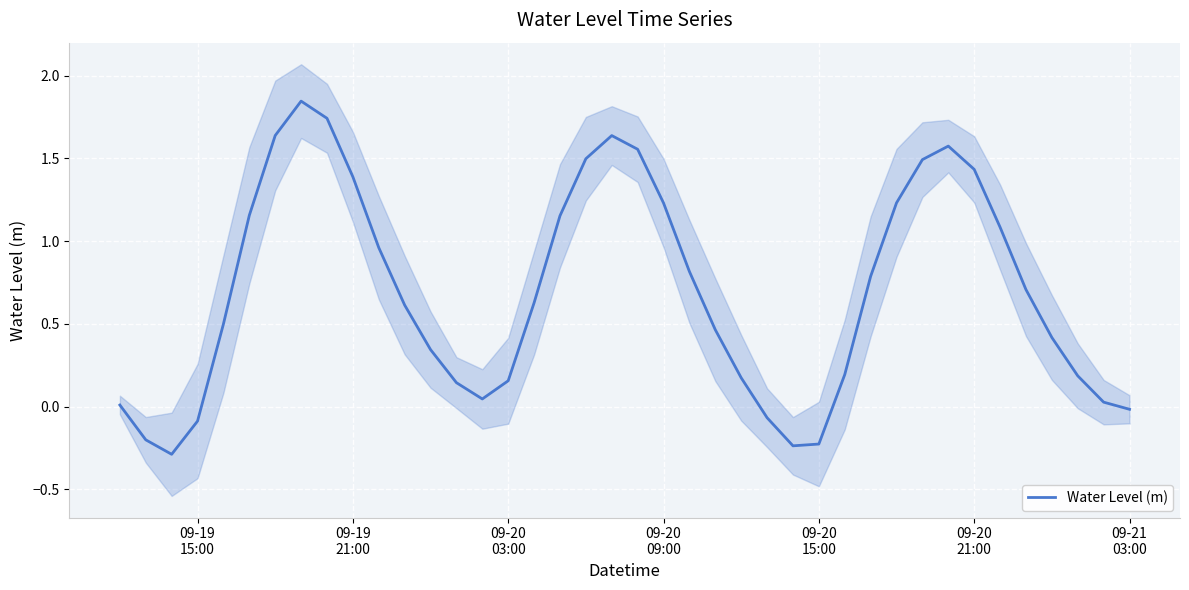

Does the chart display data point markers on the line(s)?

No